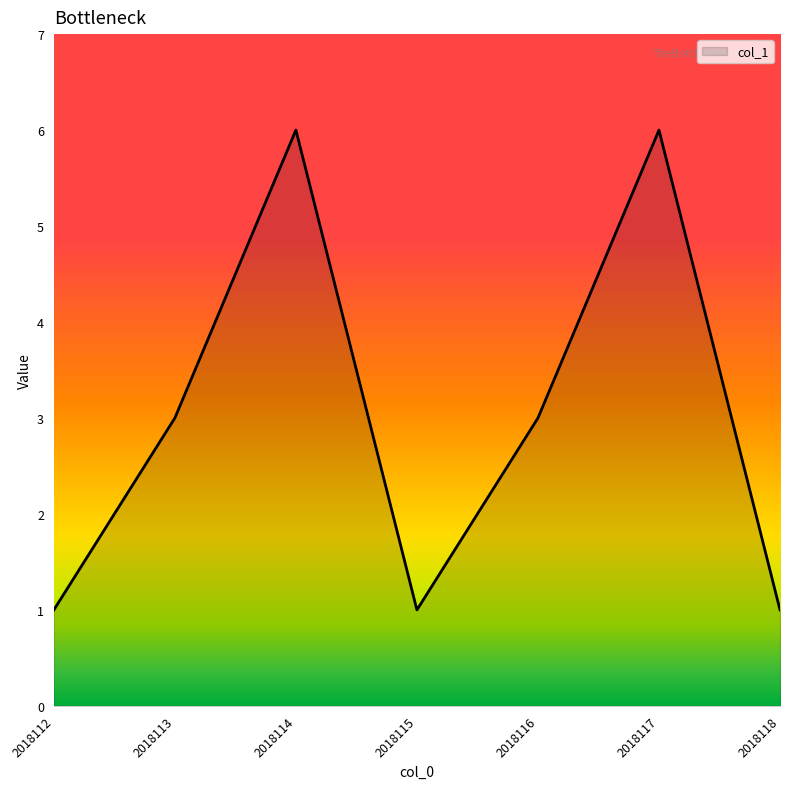

Reading right to left, extract all data points from this chart.

2018118=1	2018117=6	2018116=3	2018115=1	2018114=6	2018113=3	2018112=1